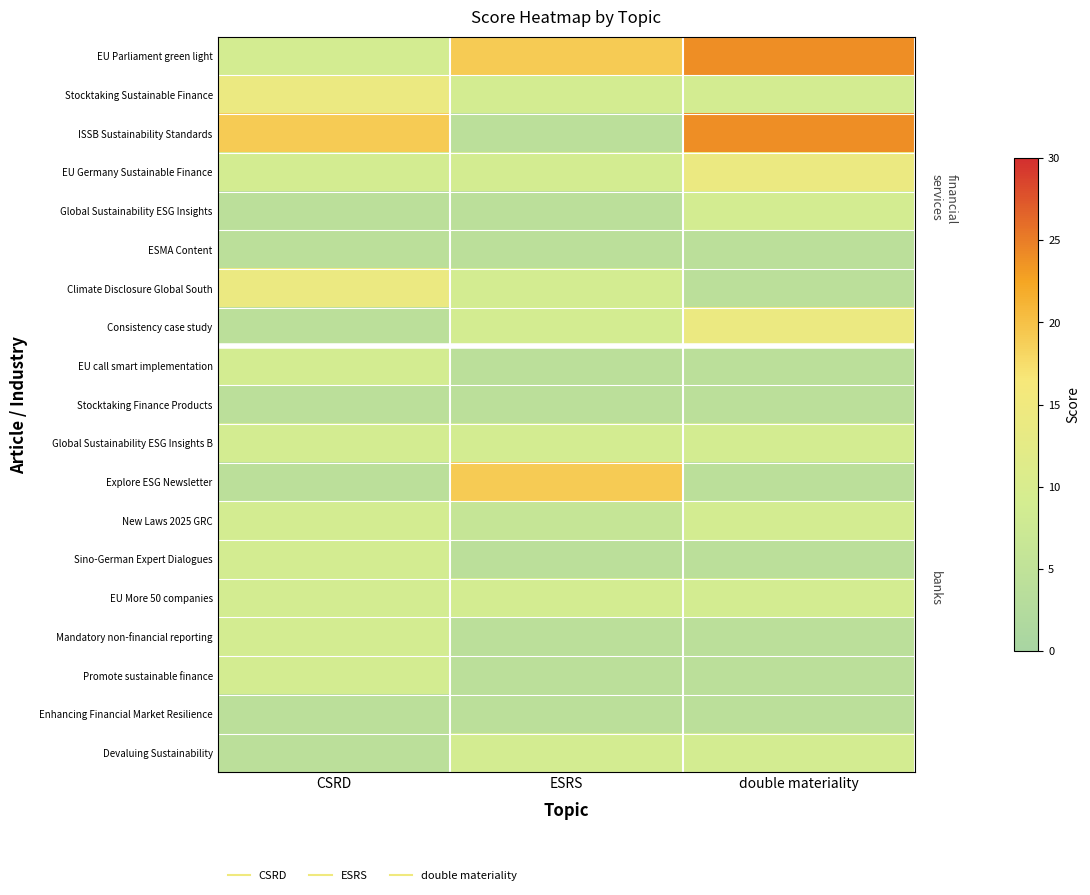

Which label corresponds to the smallest value in the chart?

ESRS